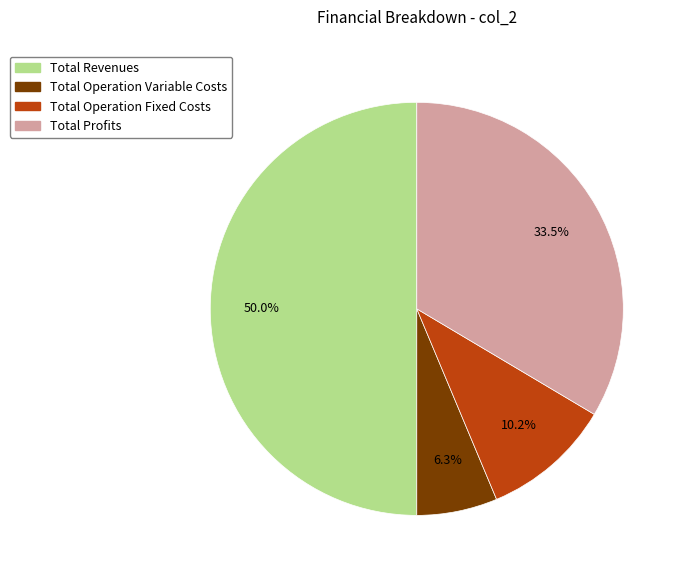

Count the number of slices in the pie.

4